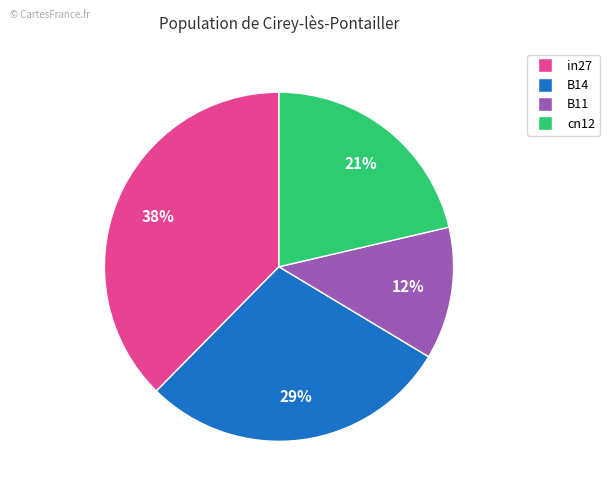

Is there any slice that represents more than half of the pie?

No